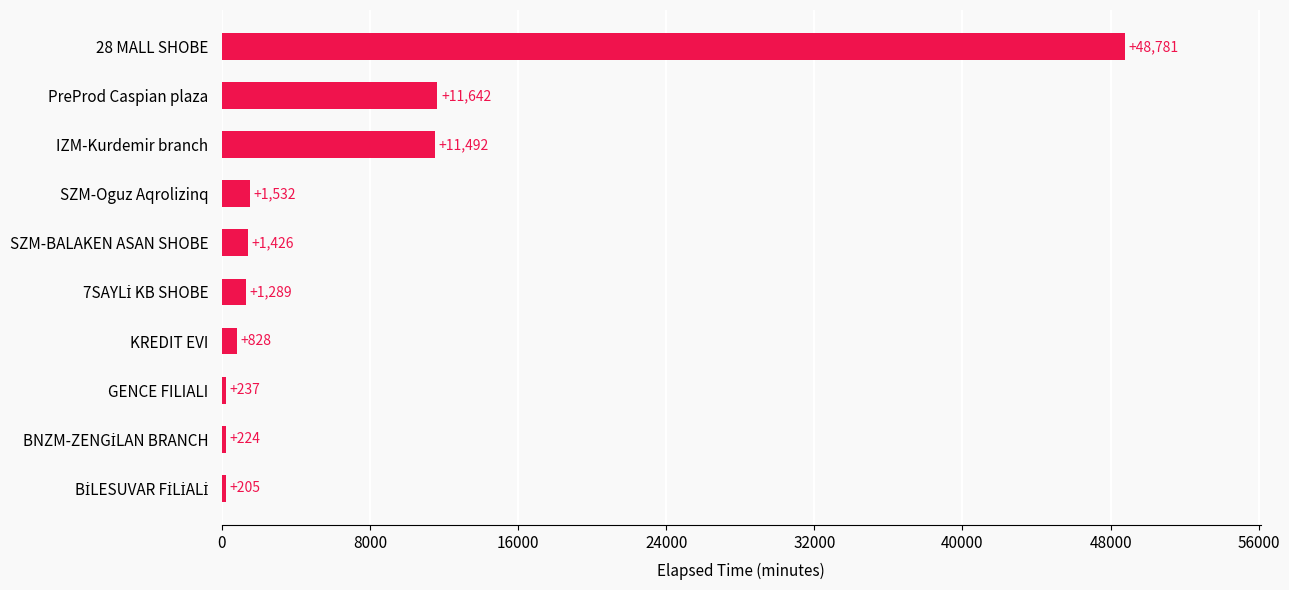

What is the change in value from SZM-BALAKEN ASAN SHOBE to IZM-Kurdemir branch?

+10066